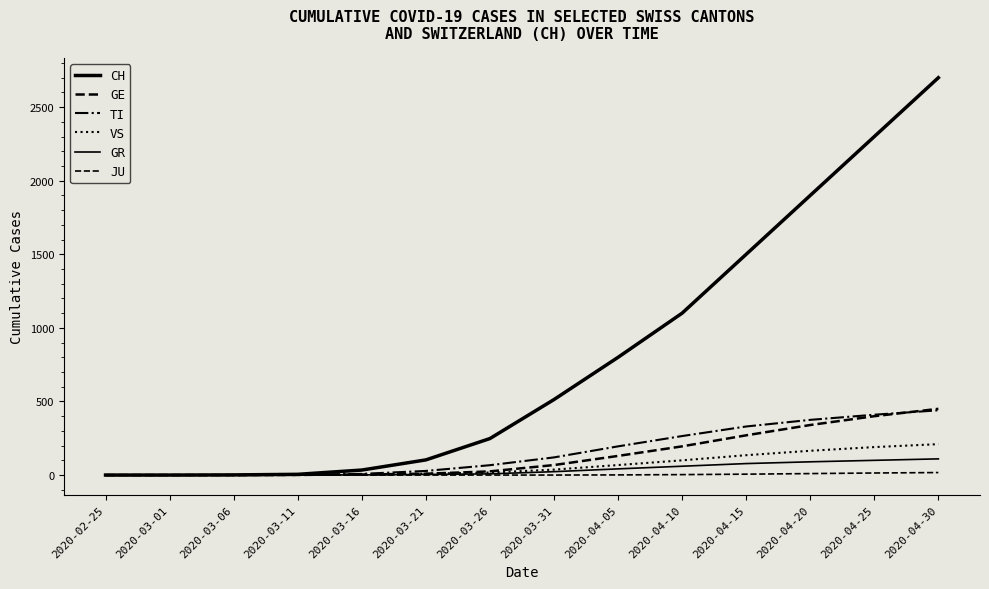

At which category does the chart reach its minimum across all series?

2020-02-25